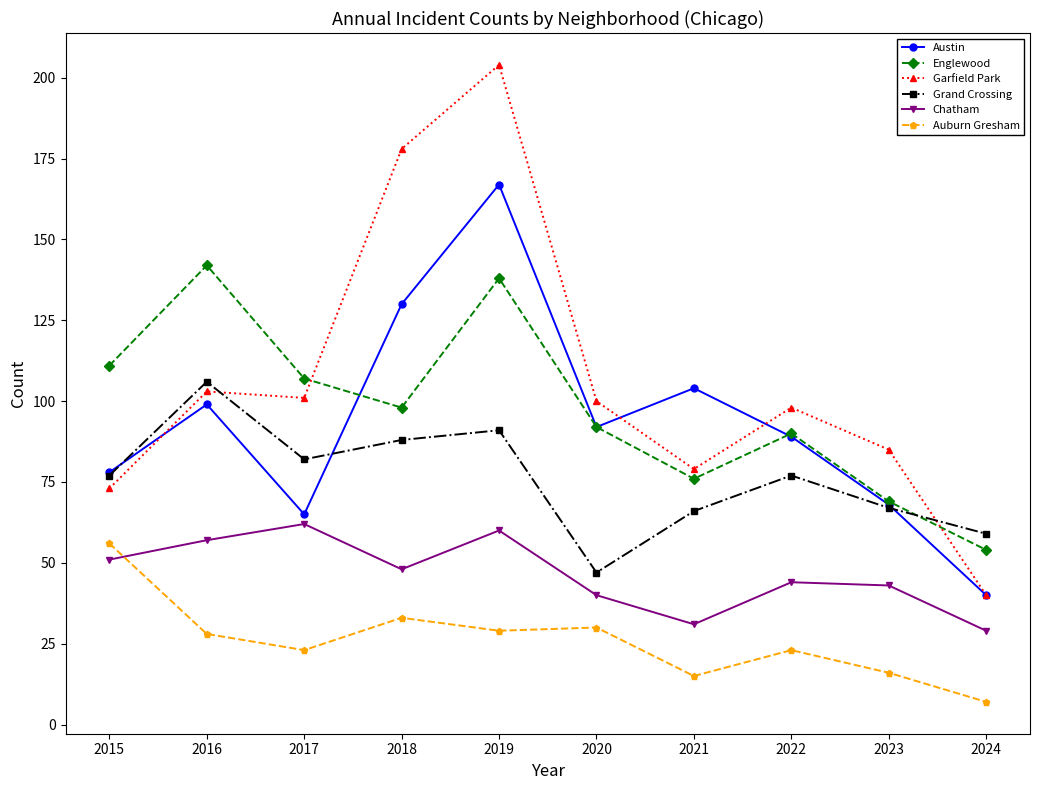

Which series has the largest range (max minus min)?

Garfield Park